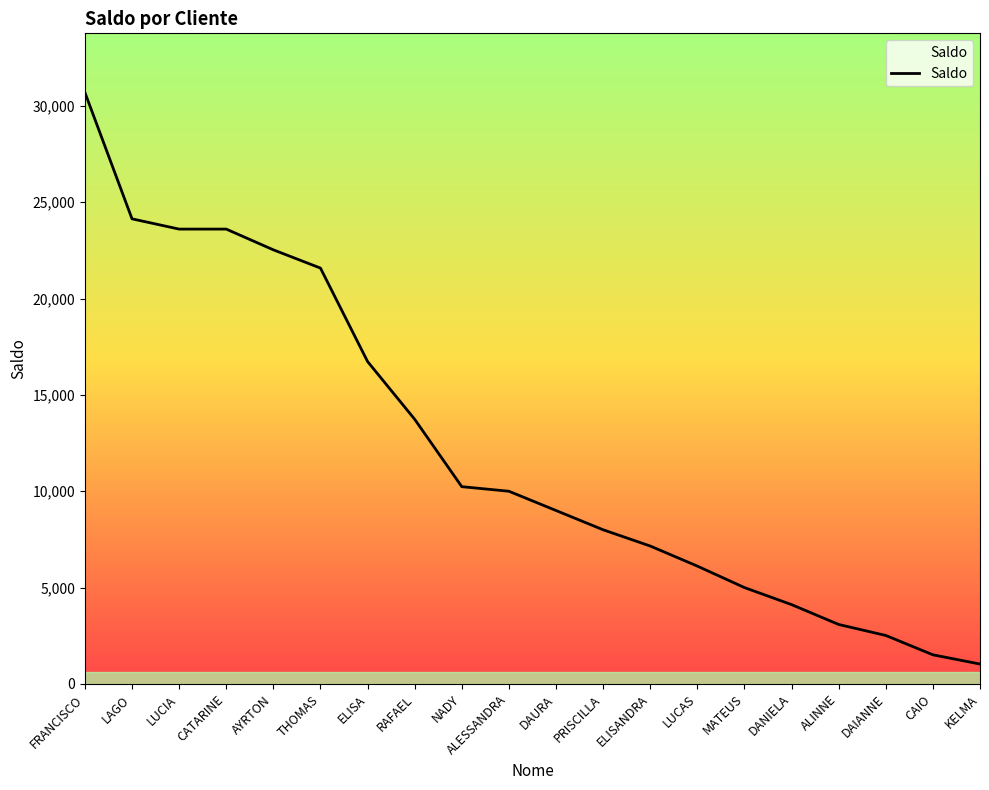

At which label is the value closest to 15864?

ELISA